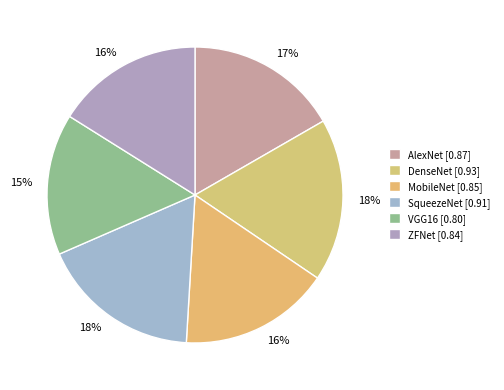

To the nearest percent, what is the average slice percentage?

17%